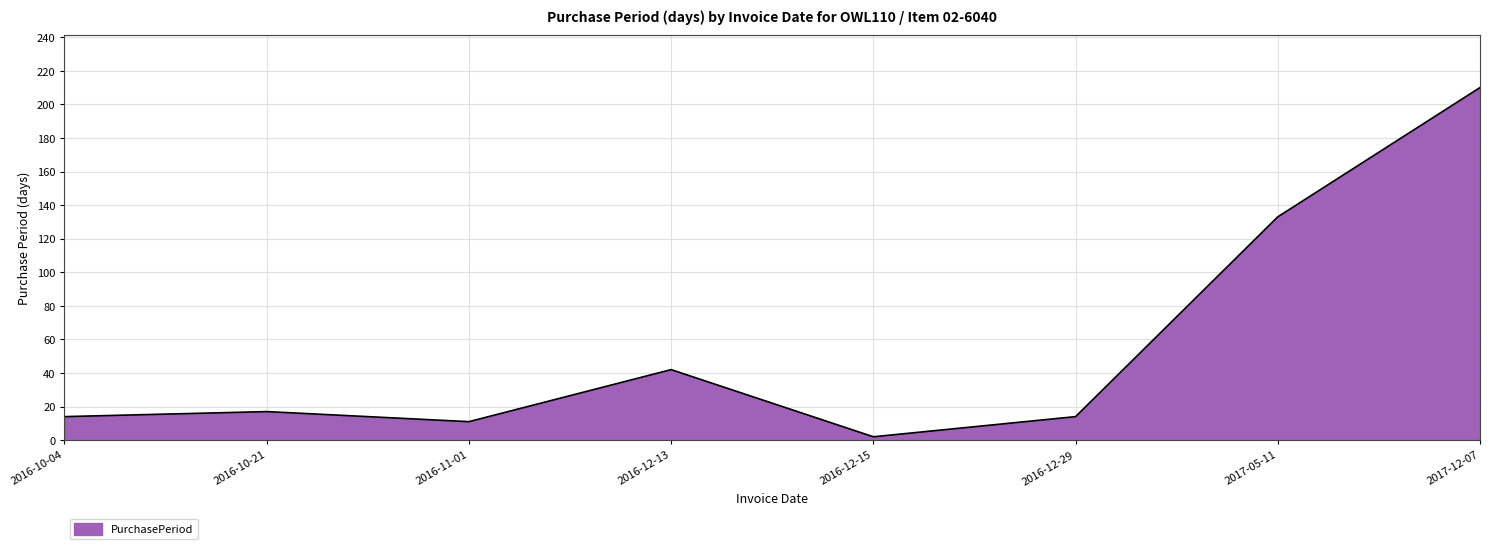

The chart shows a value of 133 at 2017-05-11. True or false?

True